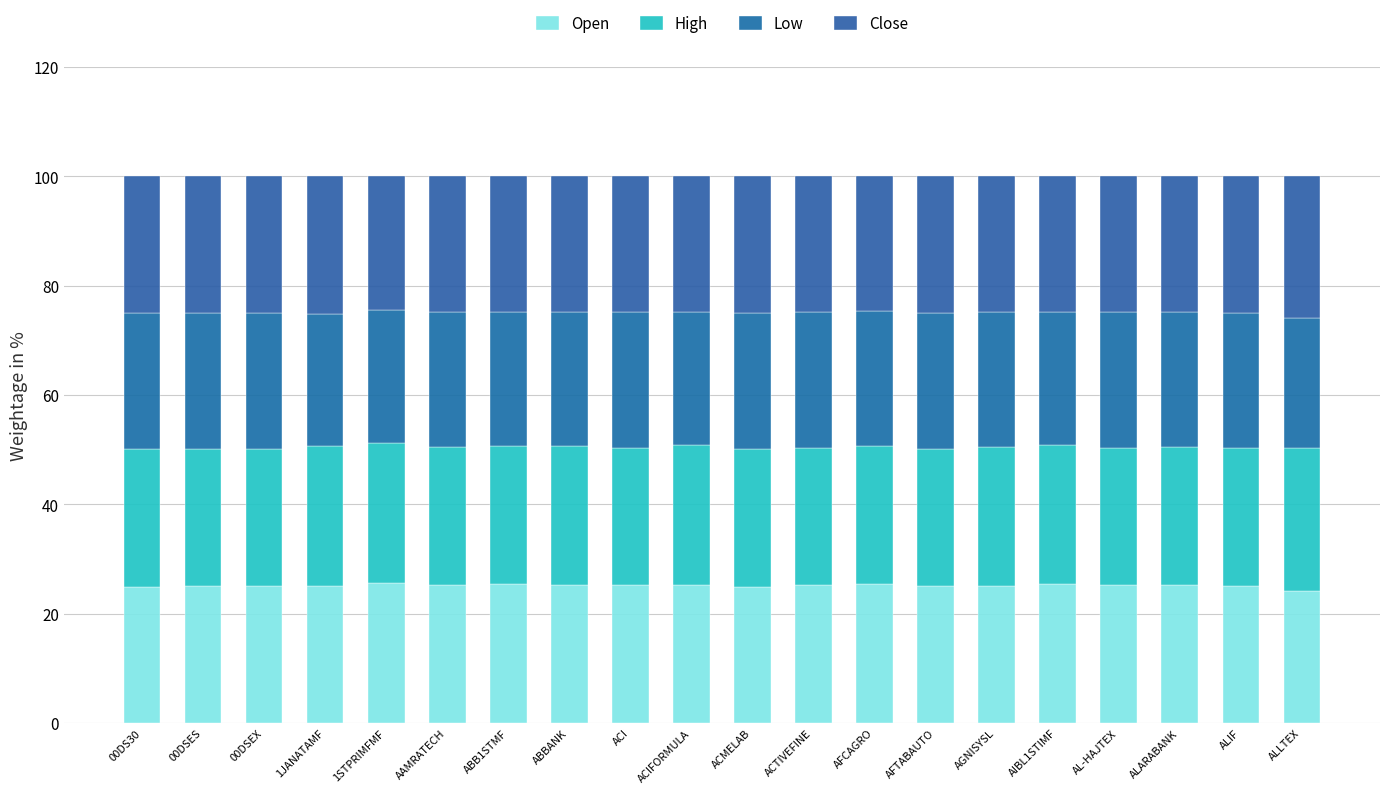

Which series has the largest total across all categories?

High